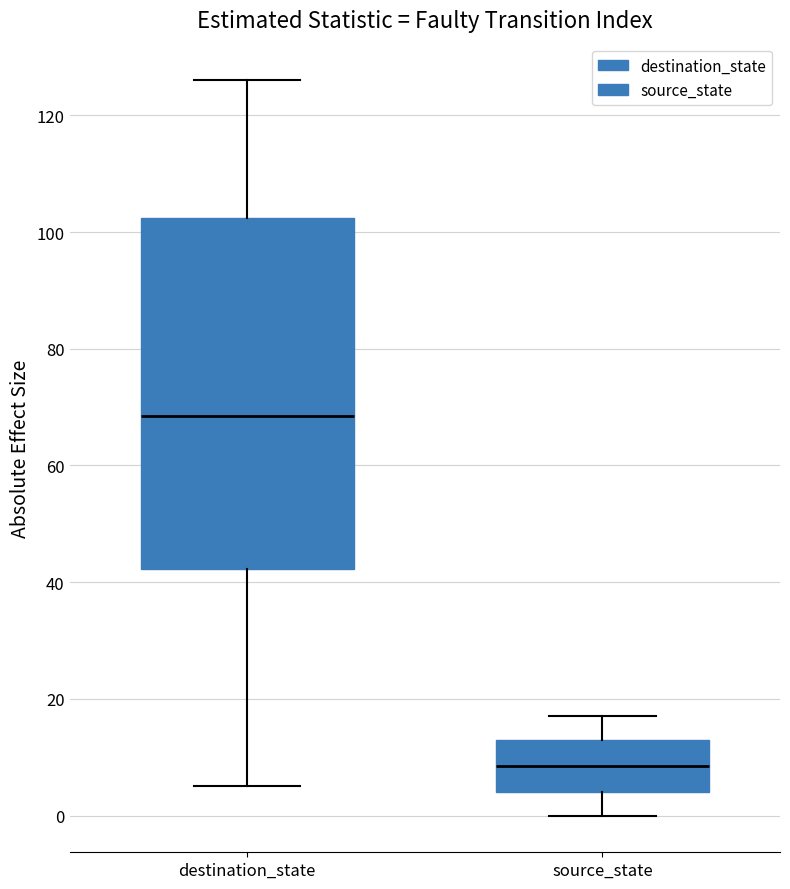

Comparing the boxes themselves (not the whiskers), which one is the tallest?

destination_state